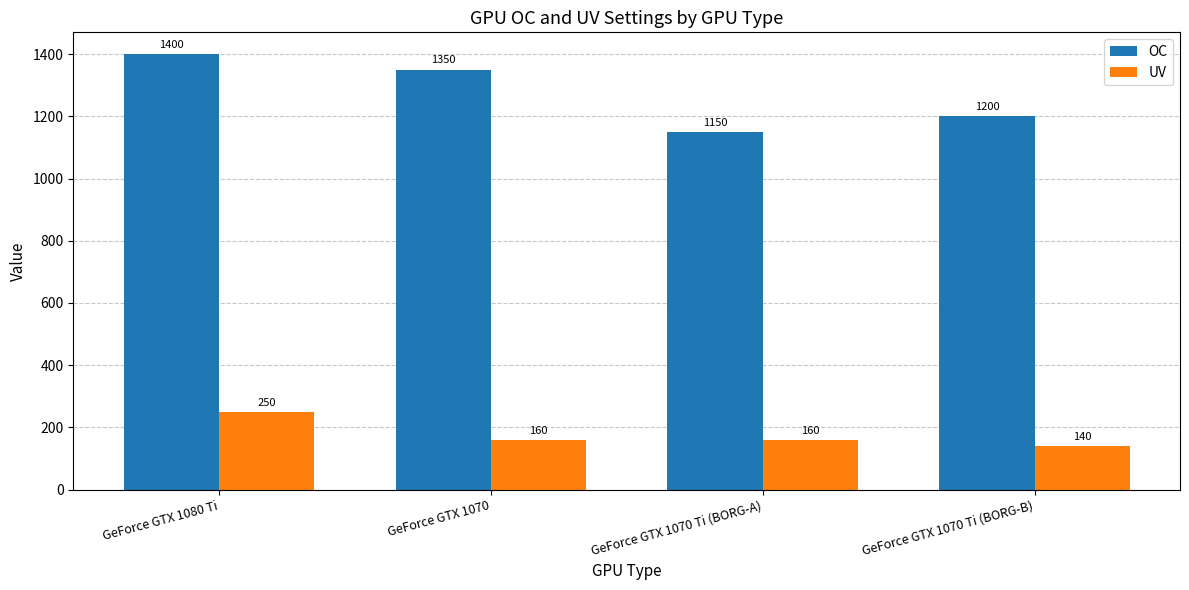

The UV series shows 270 at GeForce GTX 1070 Ti (BORG-A). True or false?

False